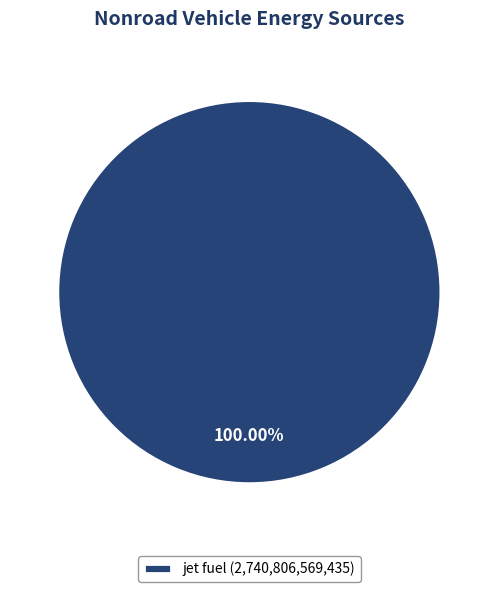

Which slice represents more than half of the pie?

jet fuel (2,740,806,569,435)